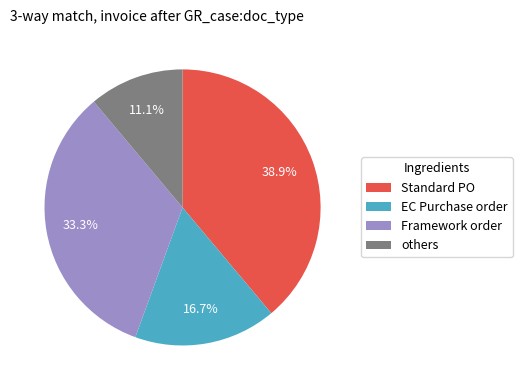

Approximately how many times larger is the value at others compared to Standard PO?

0.3